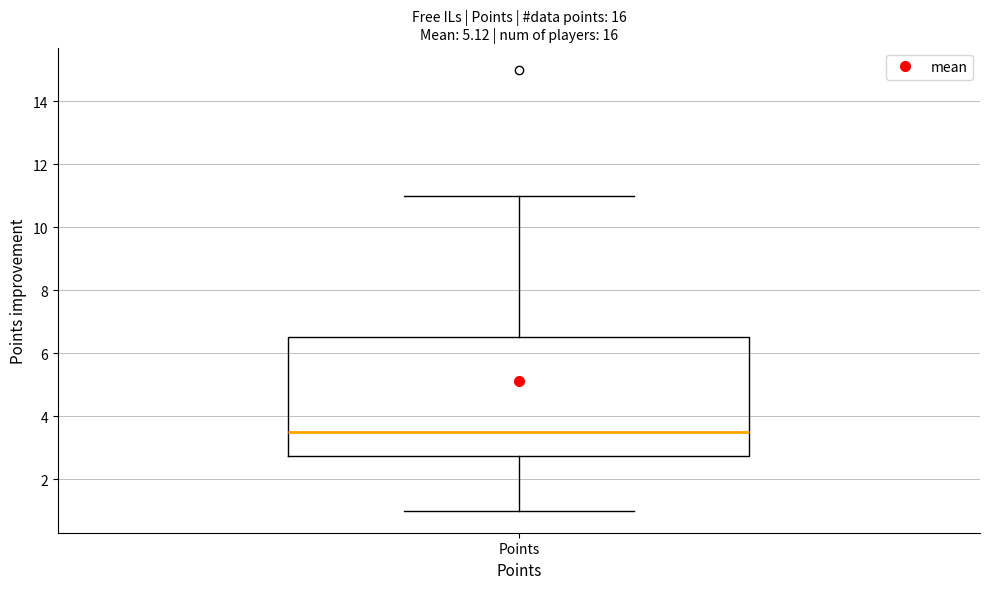

Read this box plot against the y-axis: the position of the median line, the range covered by the box, and the ends of both whiskers. The values are not printed on the chart, so give them approximately, as read against the axis.

median 3.6, box 2.8 to 6.6, whiskers 1.0 to 11.0